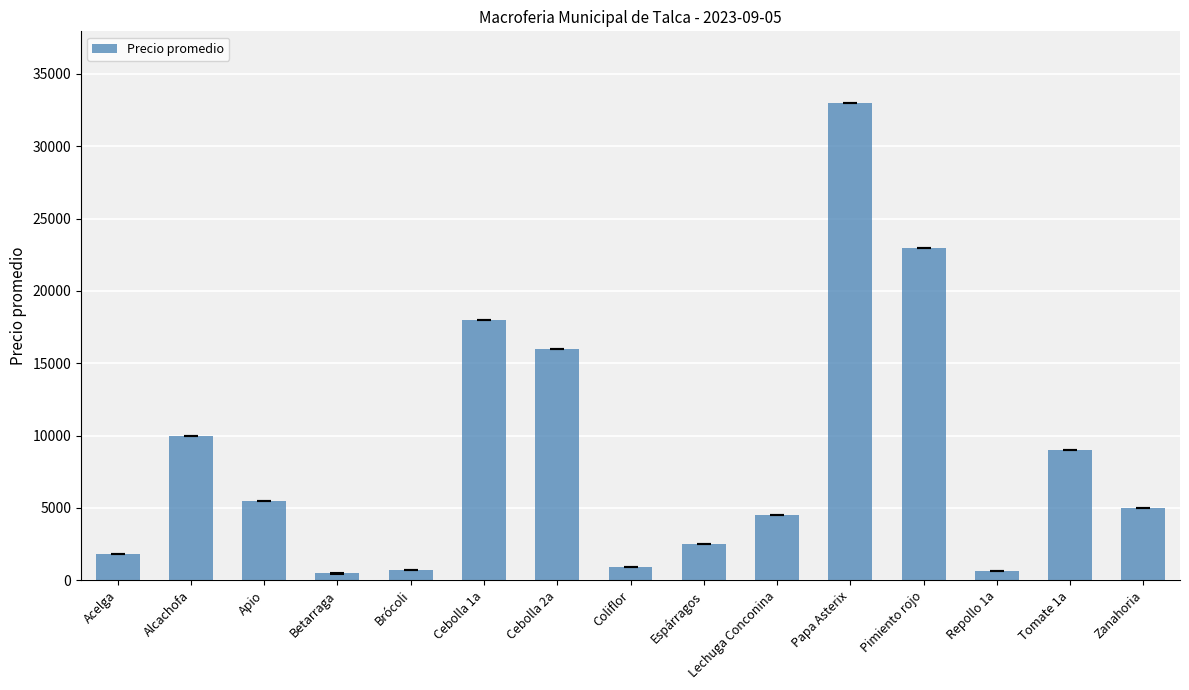

How many categories are shown in the chart?

15